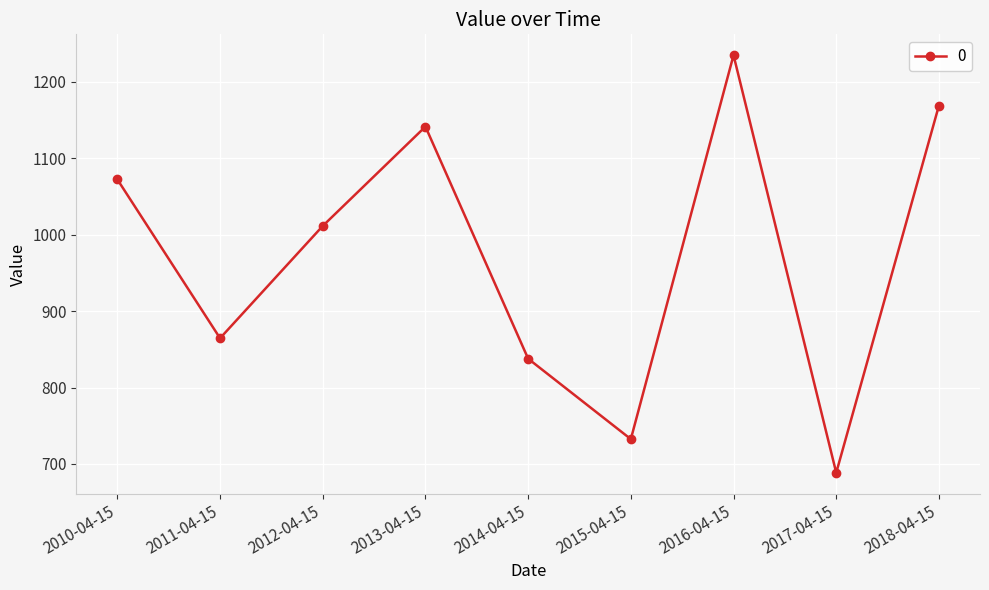

Approximately how many times larger is the value at 2013-04-15 compared to 2011-04-15?

1.3